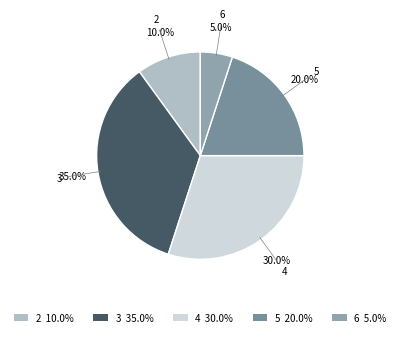

What portion of the pie excludes 2?

90.0%